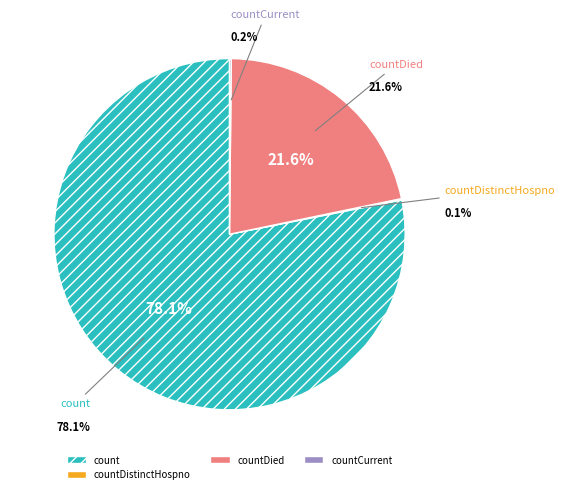

Do countCurrentSuspected and countCurrent together represent more than half of the pie?

No